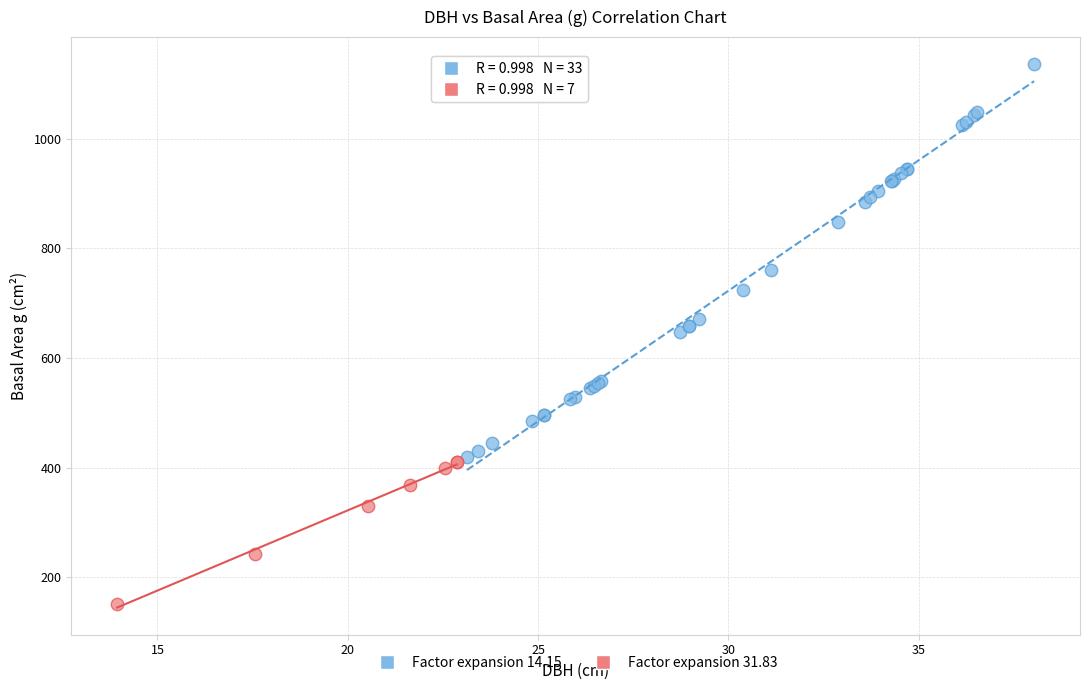

Which series contains the lowest Y value?

Factor expansion 31.83